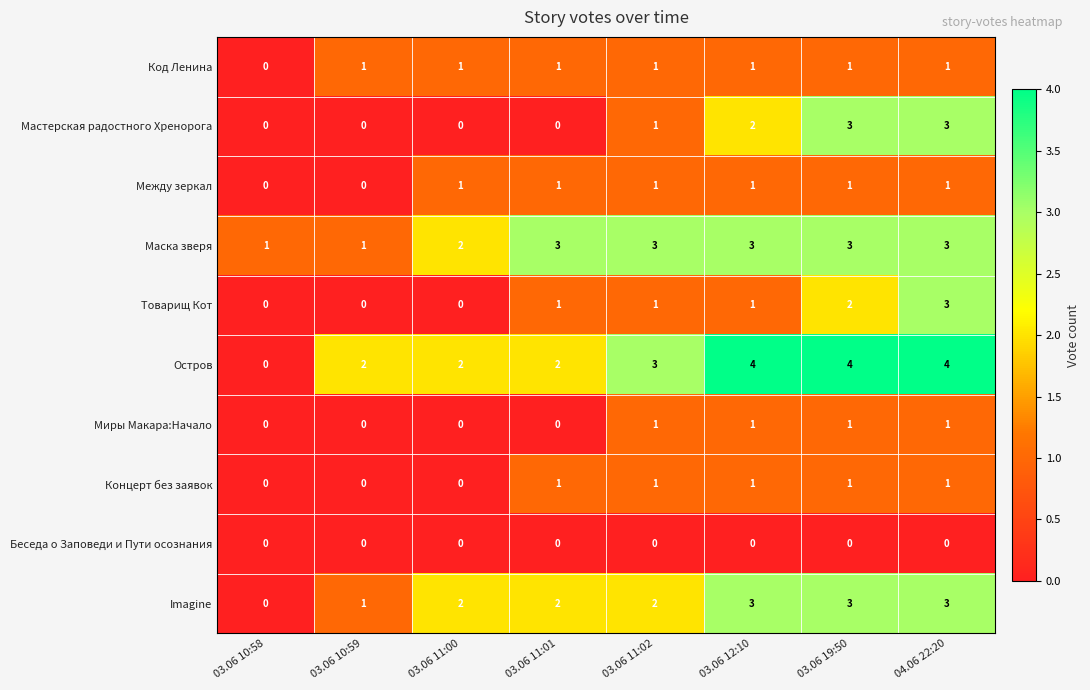

What is the maximum value for Товарищ Кот?

3